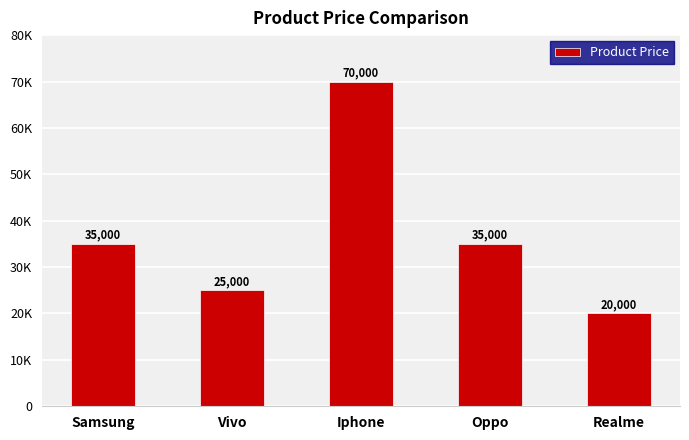

What is the difference between the maximum and minimum values?

50000